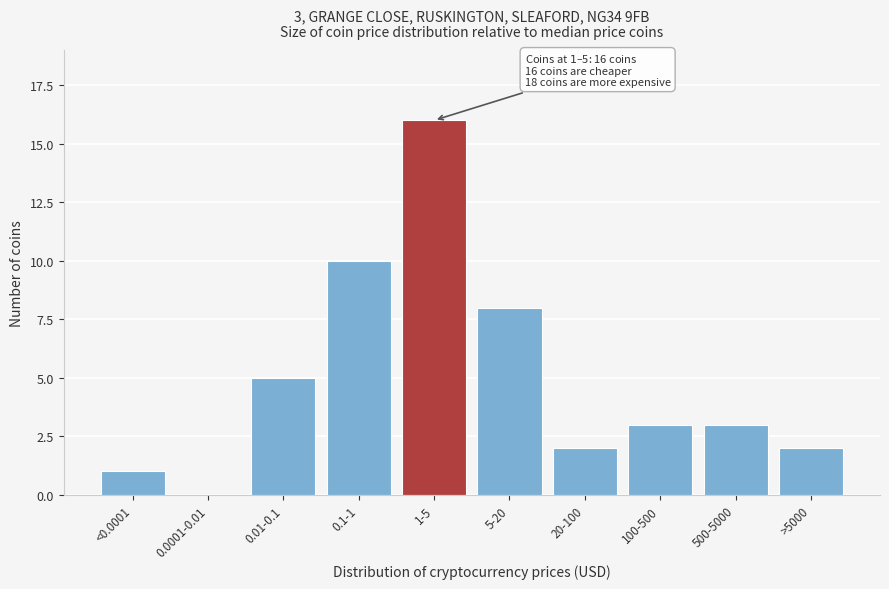

Reading left to right, extract all data points from this chart.

<0.0001=1	0.0001-0.01=0	0.01-0.1=5	0.1-1=10	1-5=16	5-20=8	20-100=2	100-500=3	500-5000=3	>5000=2